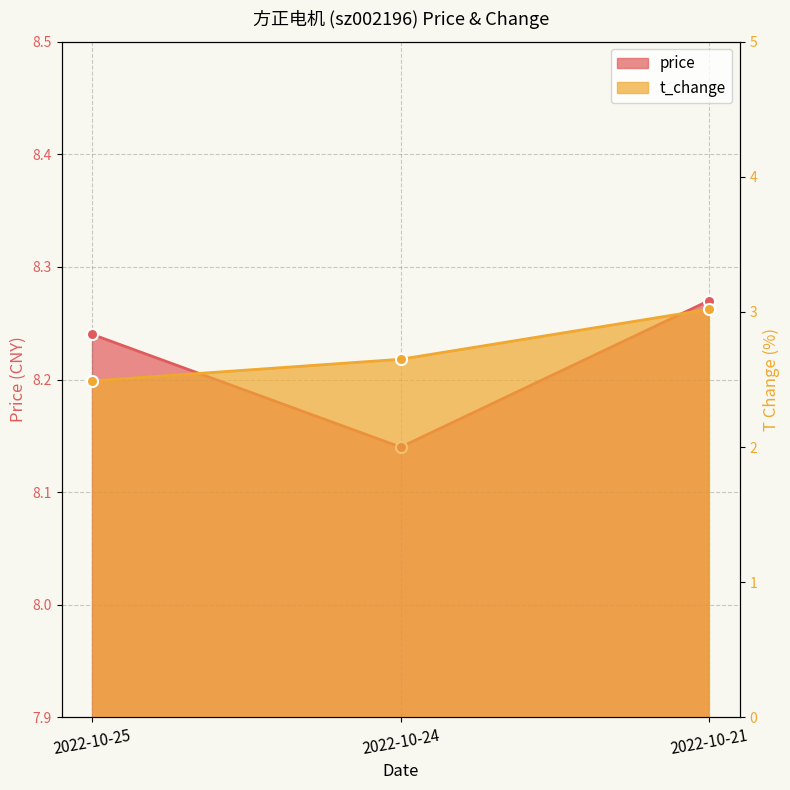

What is the sum of all price values?

24.6